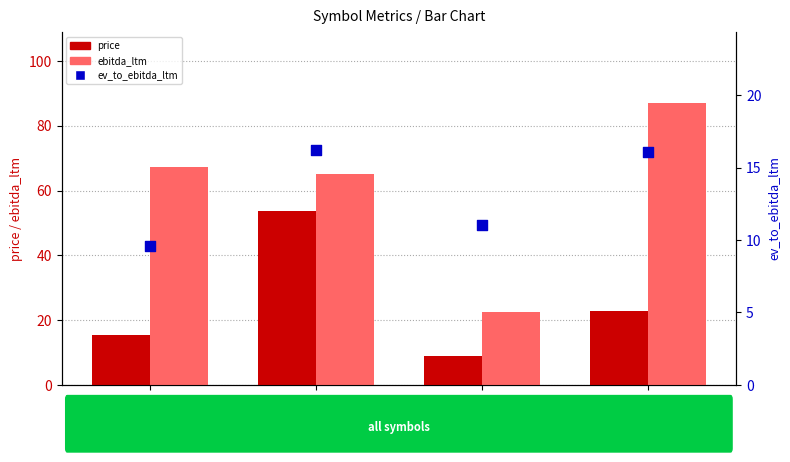

Which series has the largest total across all categories?

ebitda_ltm